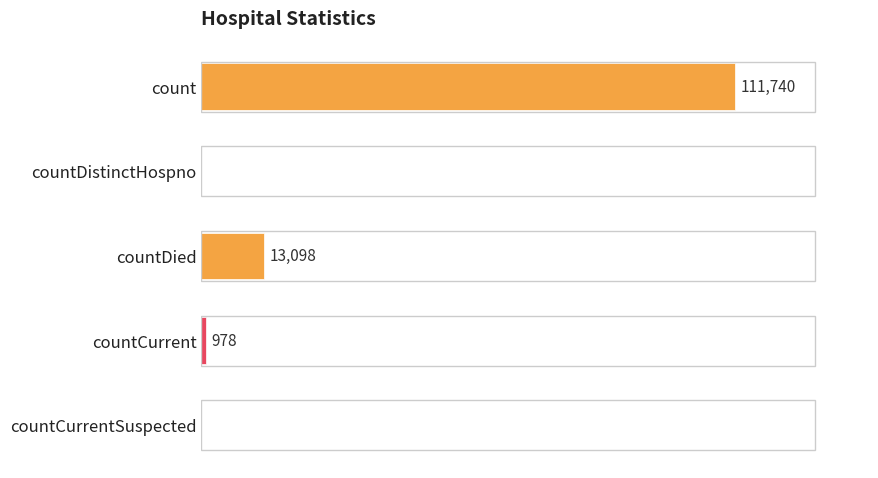

Where is the data nearest to the value 55870?

countDied